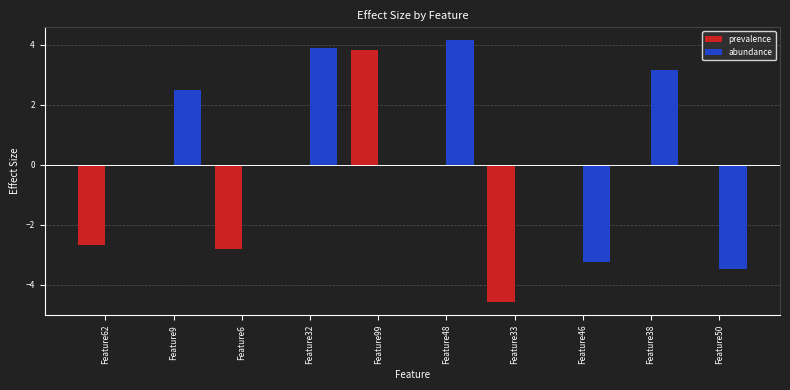

What is the sum of the abundance values at Feature9 and Feature33?

2.5